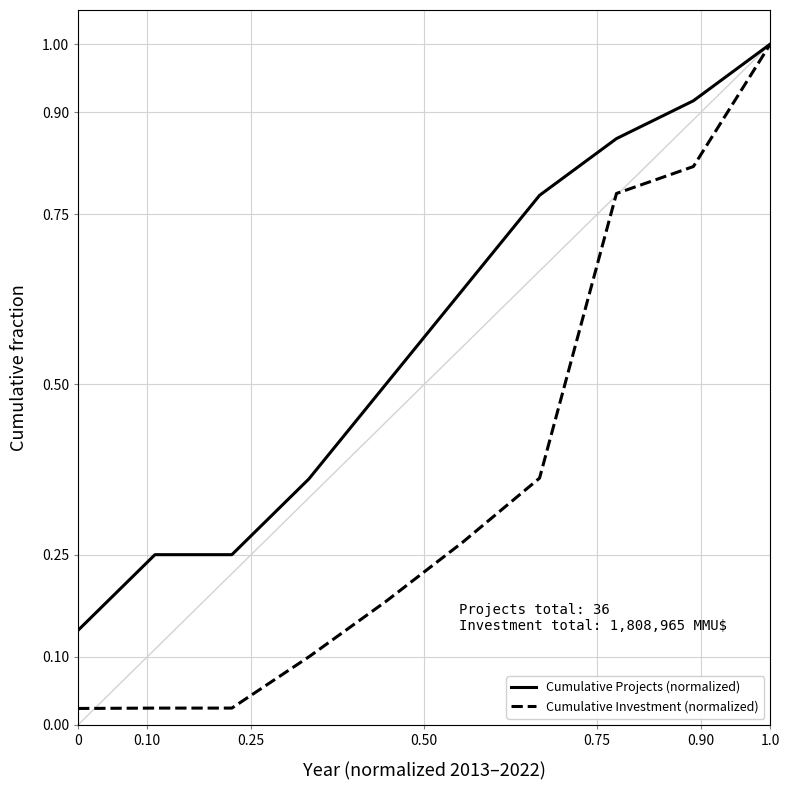

What is the maximum value shown in the chart?

1.0